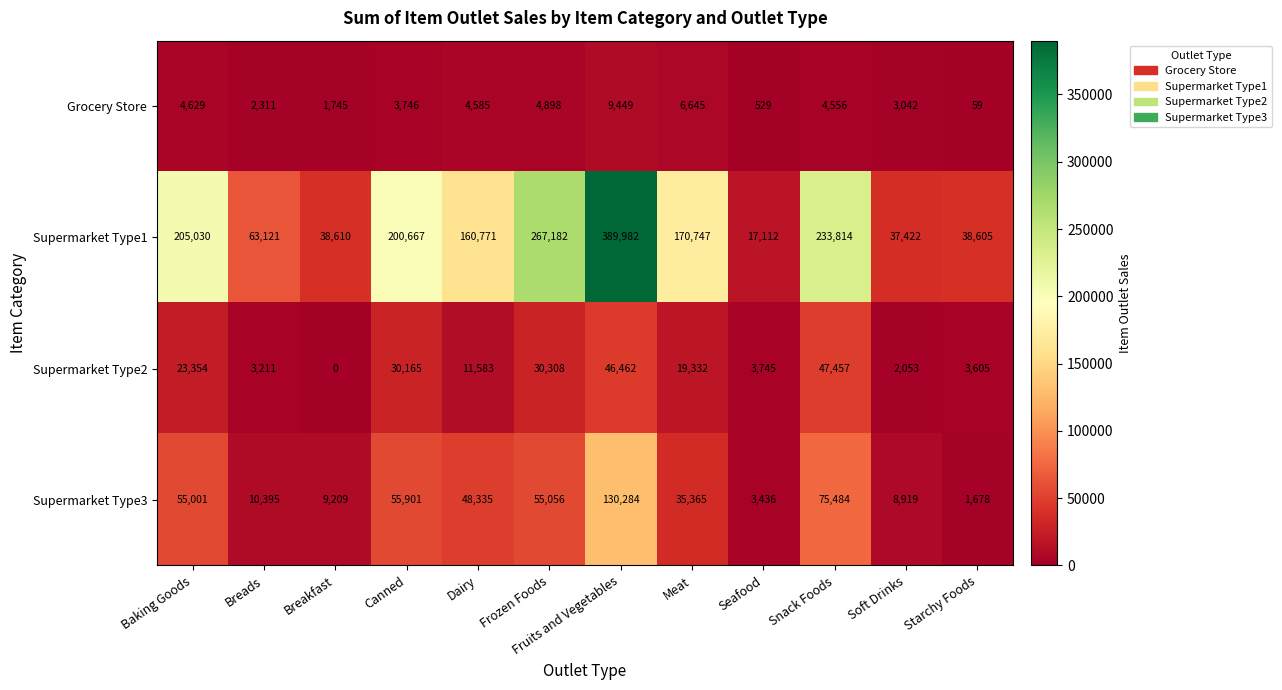

Which category has the lowest value across all series?

Breakfast